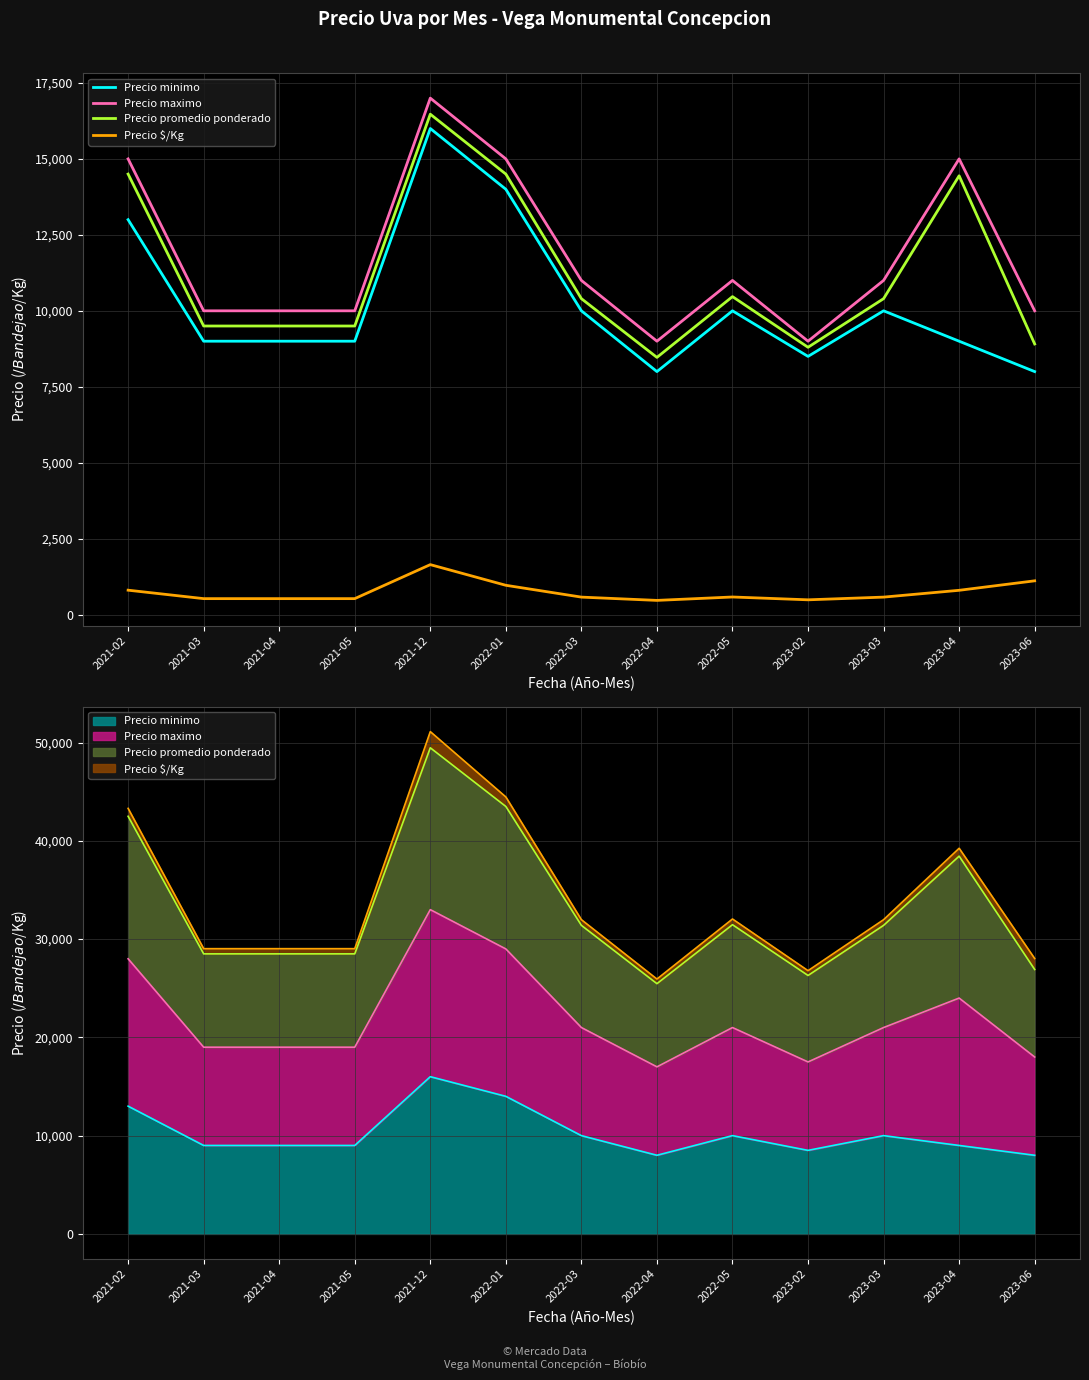

In Precio maximo, how many points are higher than both neighbors (excluding endpoints)?

3